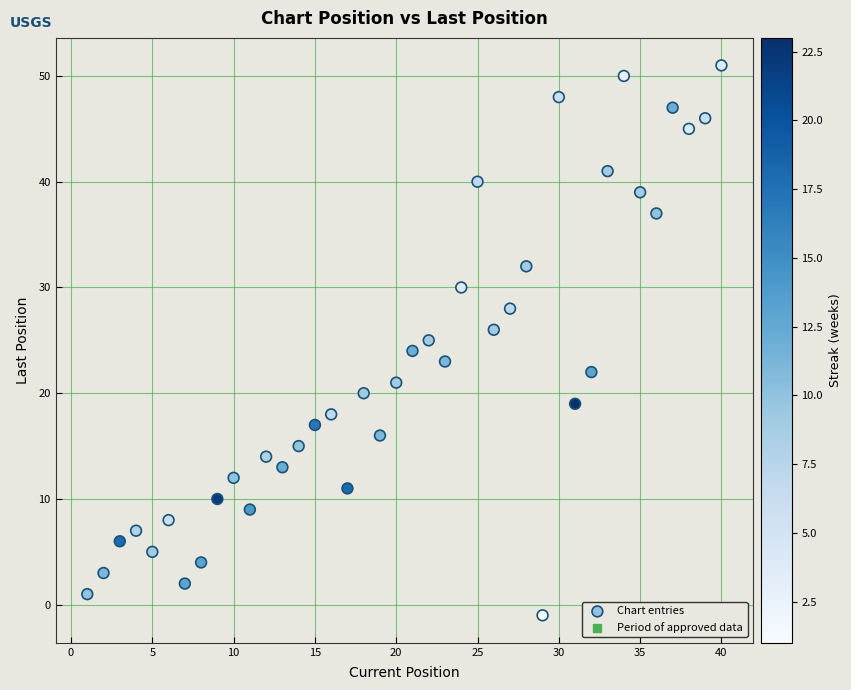

What is the range of Y values (max minus min)?

52